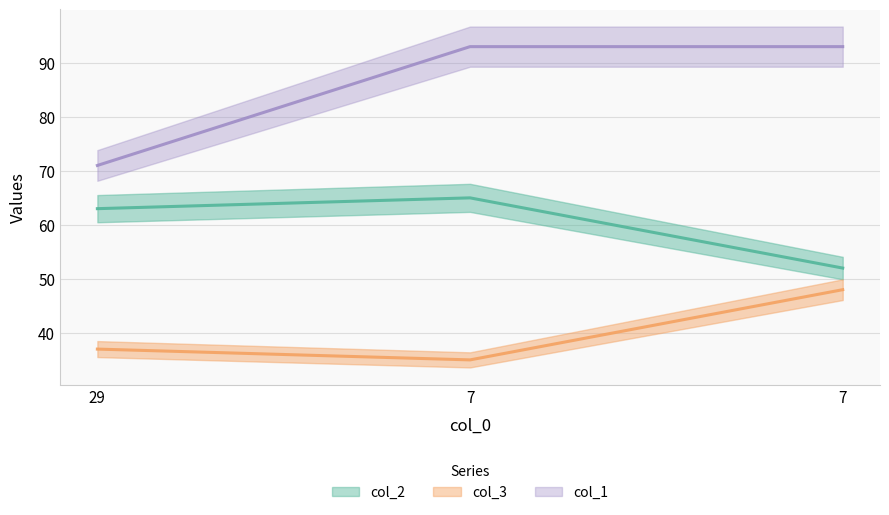

At how many categories does at least one series exceed 37?

3